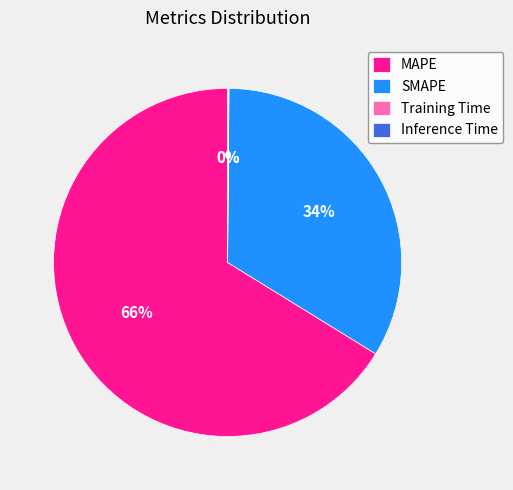

True or false: MAPE accounts for 60% of the total.

False